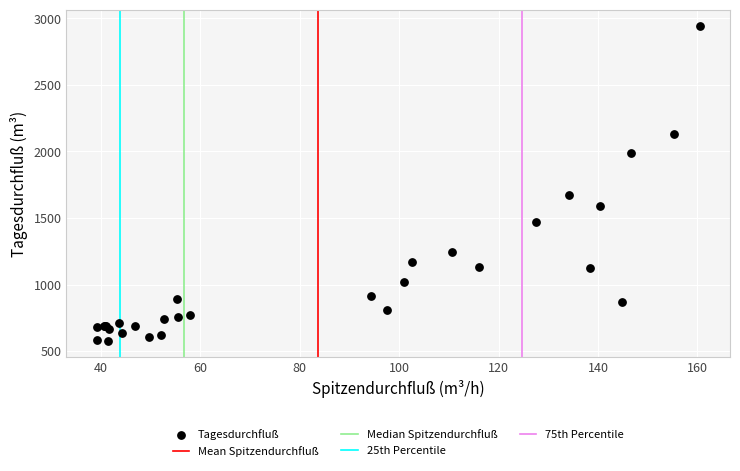

What Y value in the scatter plot is closest to 1761?

1675